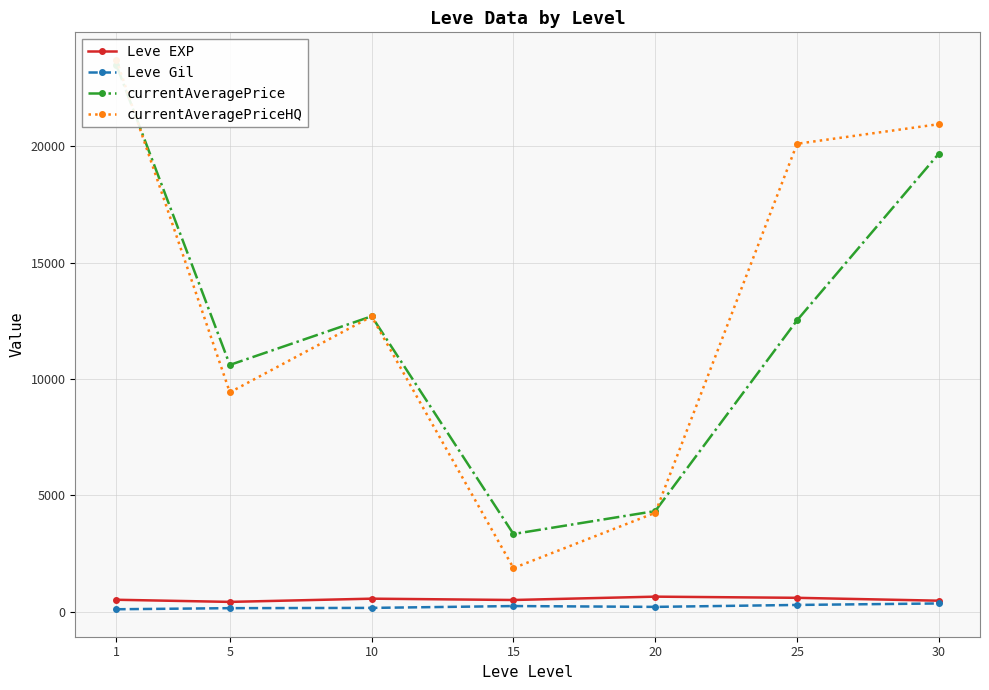

What is the sum of all Leve Gil values?

1564.2